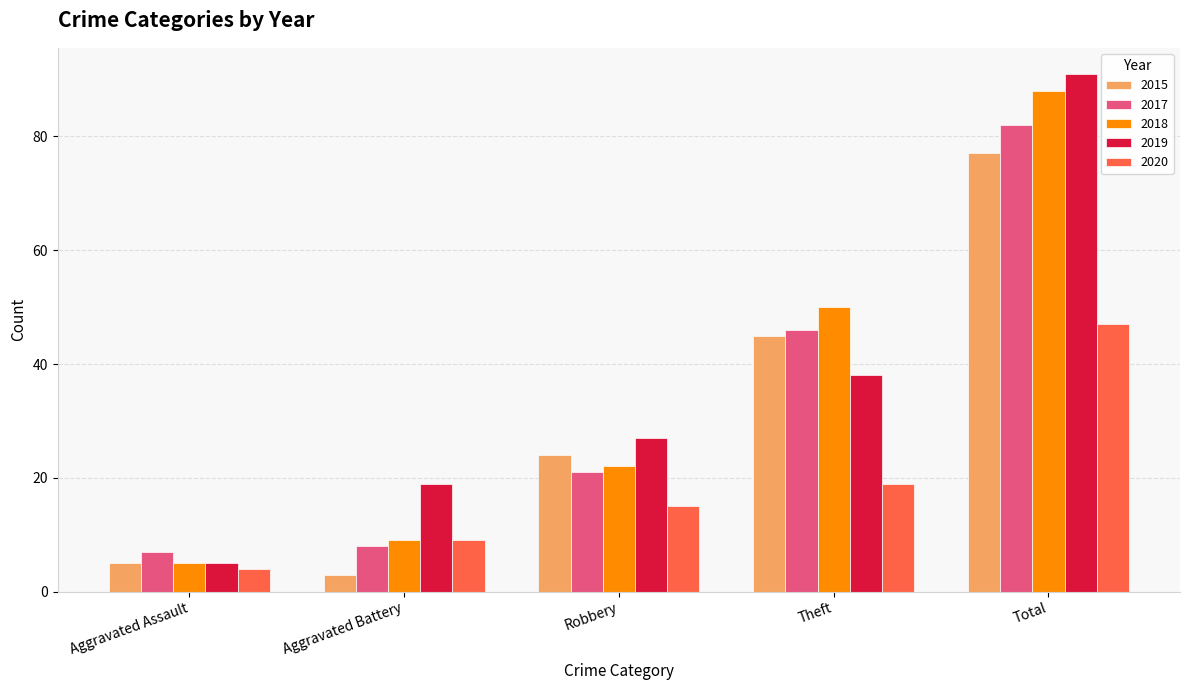

List the labels in order of 2018 value, smallest first.

Aggravated Assault, Aggravated Battery, Robbery, Theft, Total